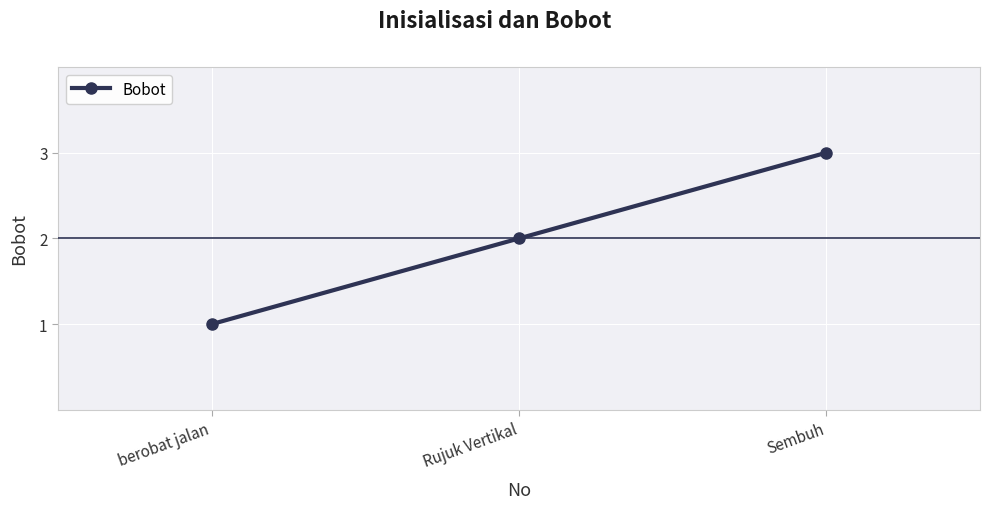

What is the label of the 3rd point from the left?

Sembuh